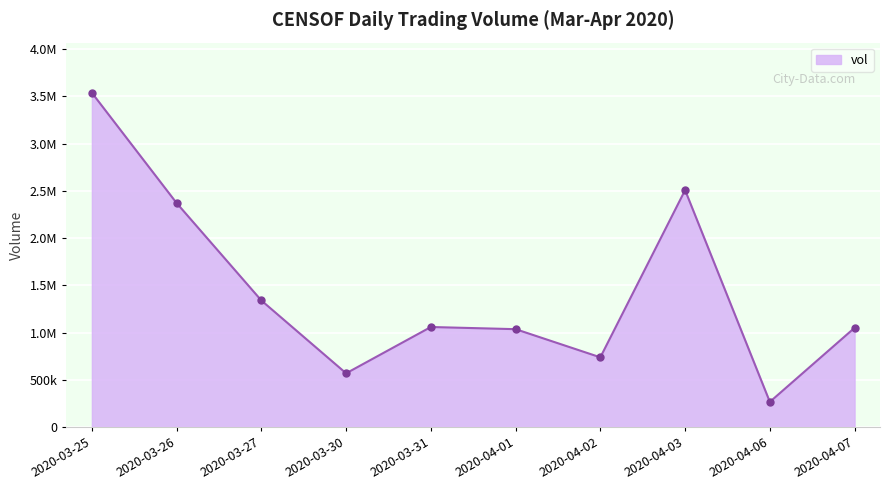

Rank the categories by value from highest to lowest.

2020-03-25, 2020-04-03, 2020-03-26, 2020-03-27, 2020-03-31, 2020-04-07, 2020-04-01, 2020-04-02, 2020-03-30, 2020-04-06